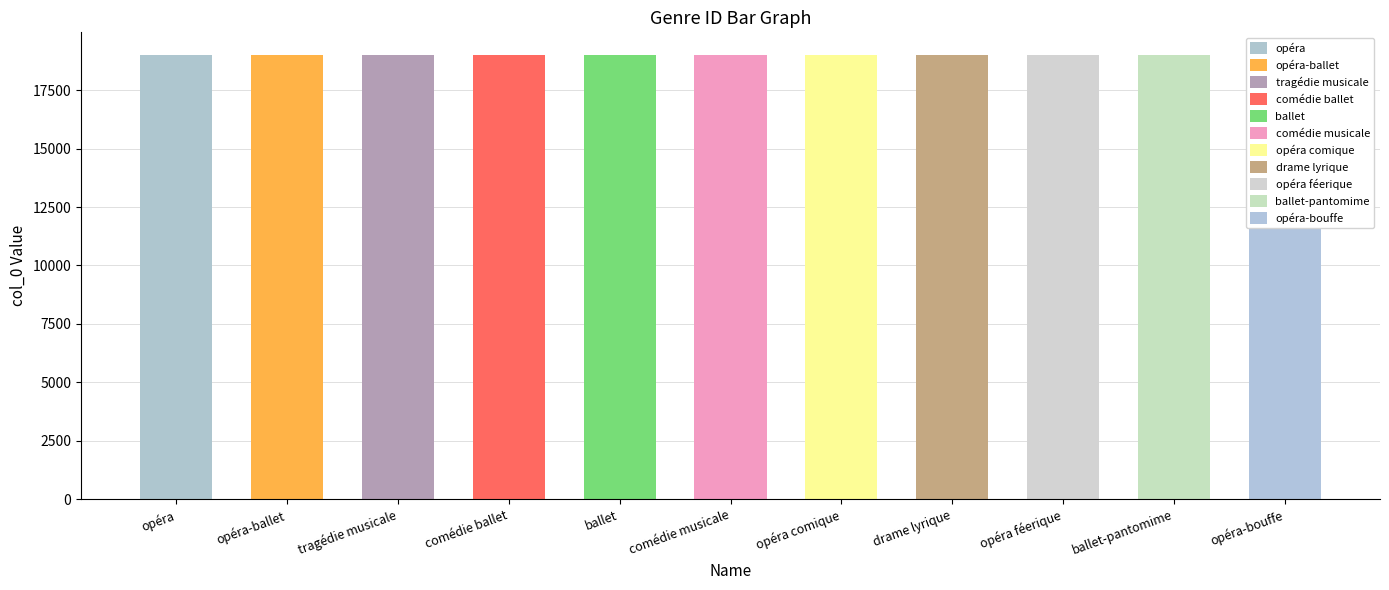

What is the difference between the second highest and second lowest values?

8